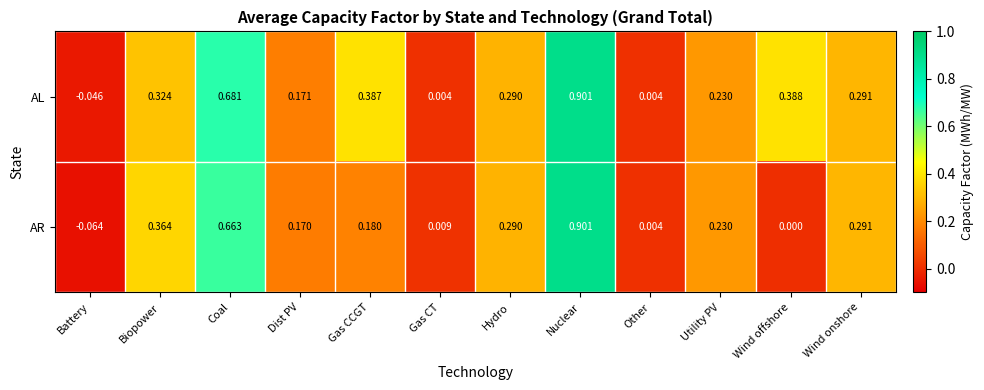

At which label does AR reach its peak?

Nuclear